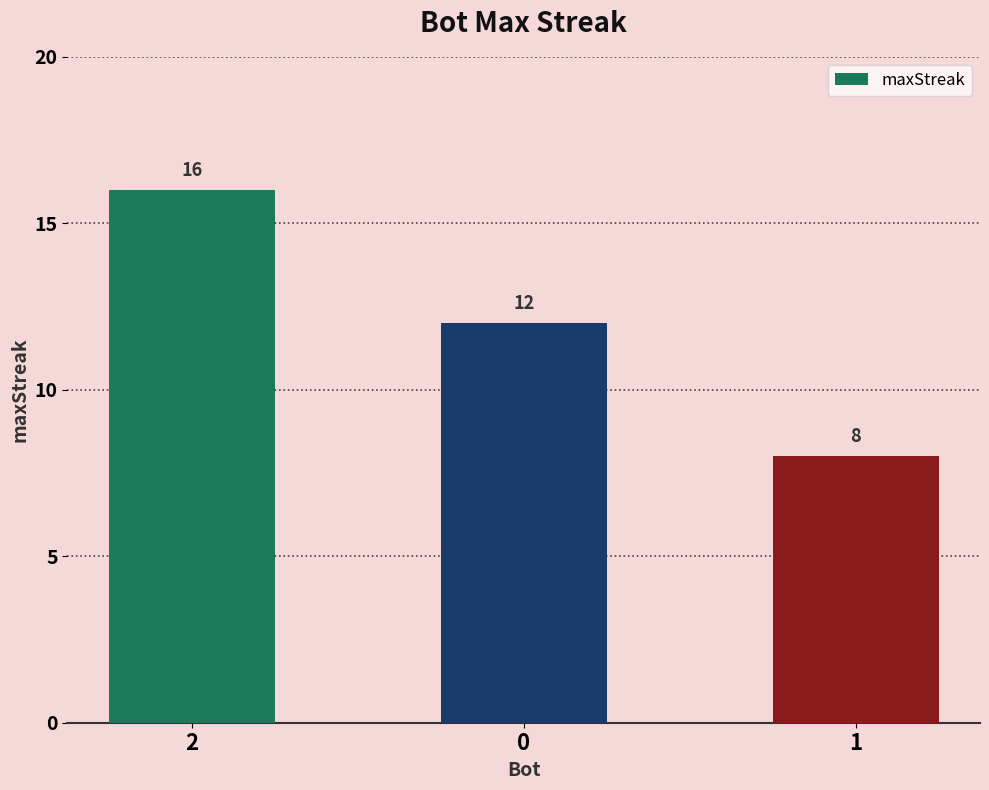

What is the ratio of the value at 0 to the value at 2?

0.8